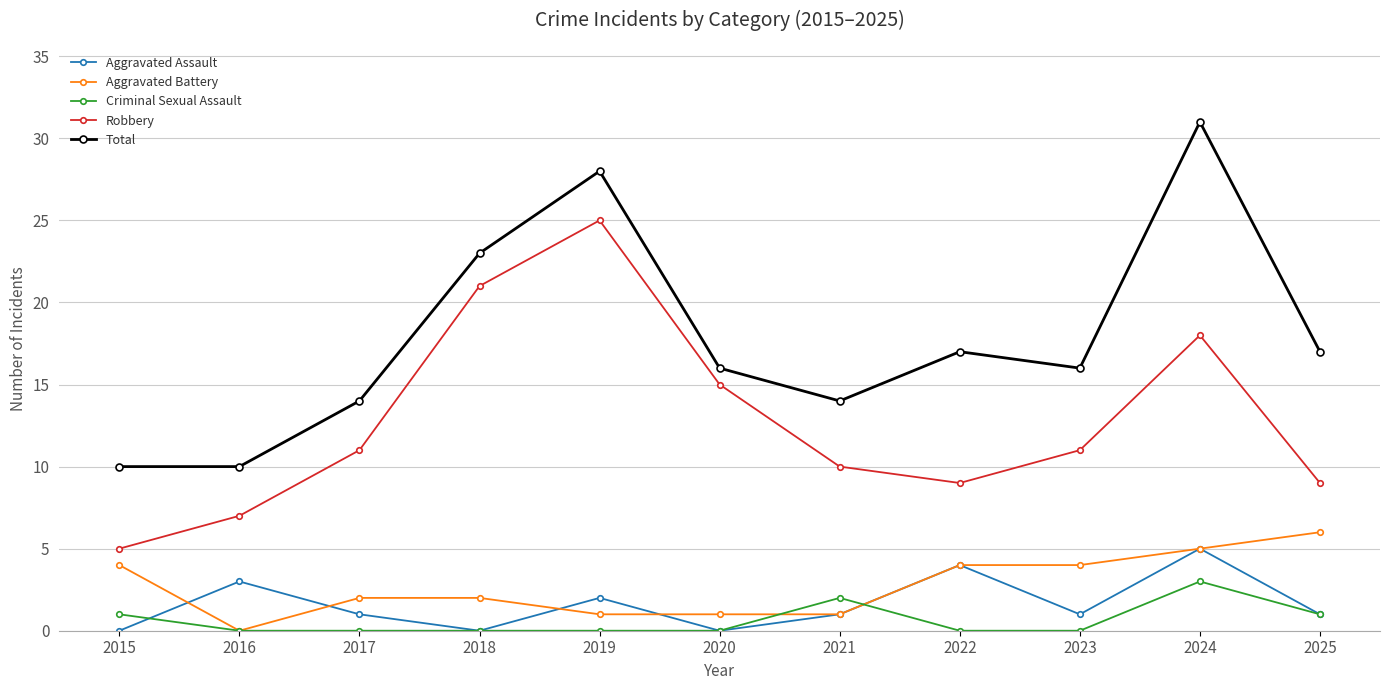

At 2015, list the series in order from largest to smallest.

Total, Robbery, Aggravated Battery, Criminal Sexual Assault, Aggravated Assault